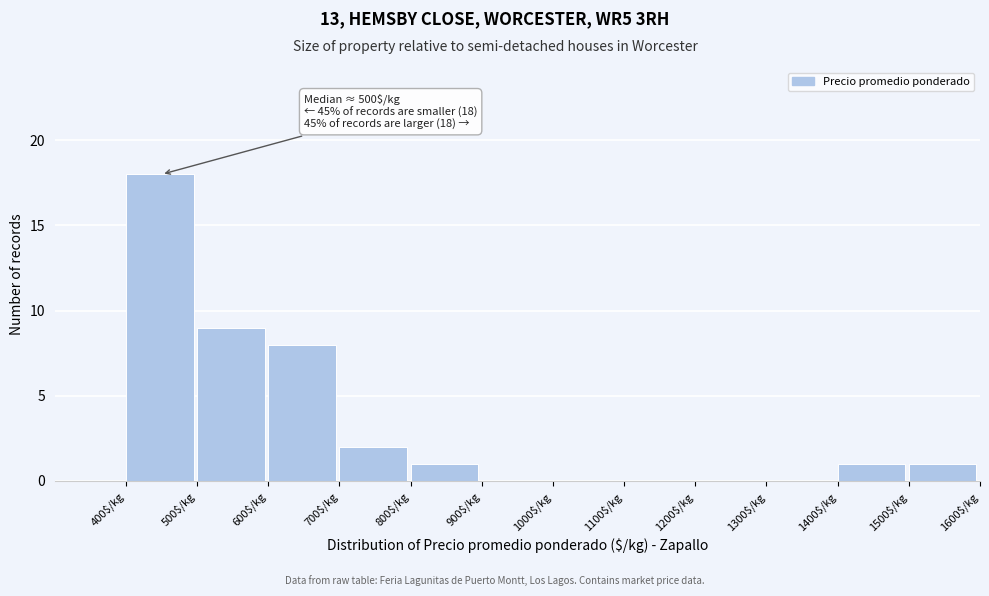

Which range on the x-axis has the tallest bar?

400 to 500